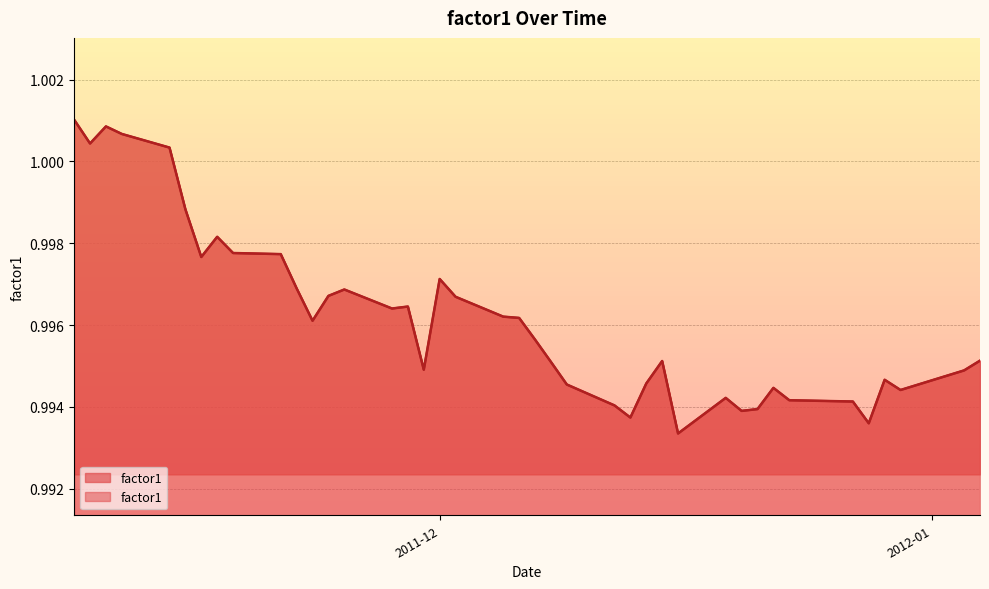

List the labels in order of value, smallest first.

2011-12-16, 2011-12-28, 2011-12-13, 2011-12-20, 2011-12-21, 2011-12-12, 2011-12-27, 2011-12-23, 2011-12-19, 2011-12-30, 2011-12-22, 2011-12-09, 2011-12-14, 2011-12-29, 2012-01-03, 2011-11-30, 2011-12-08, 2011-12-15, 2012-01-04, 2011-12-07, 2011-11-23, 2011-12-06, 2011-12-05, 2011-11-28, 2011-11-29, 2011-12-02, 2011-11-24, 2011-11-25, 2011-11-22, 2011-12-01, 2011-11-16, 2011-11-21, 2011-11-18, 2011-11-17, 2011-11-15, 2011-11-14, 2011-11-09, 2011-11-11, 2011-11-10, 2011-11-08